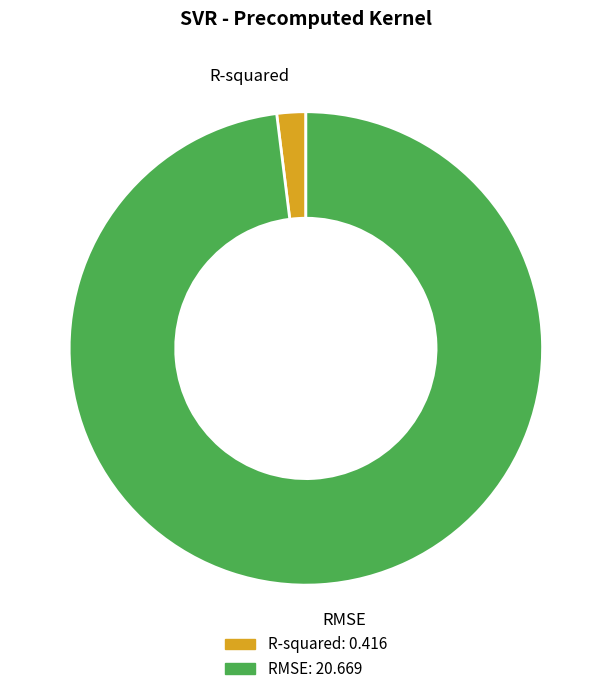

What is the majority slice?

RMSE